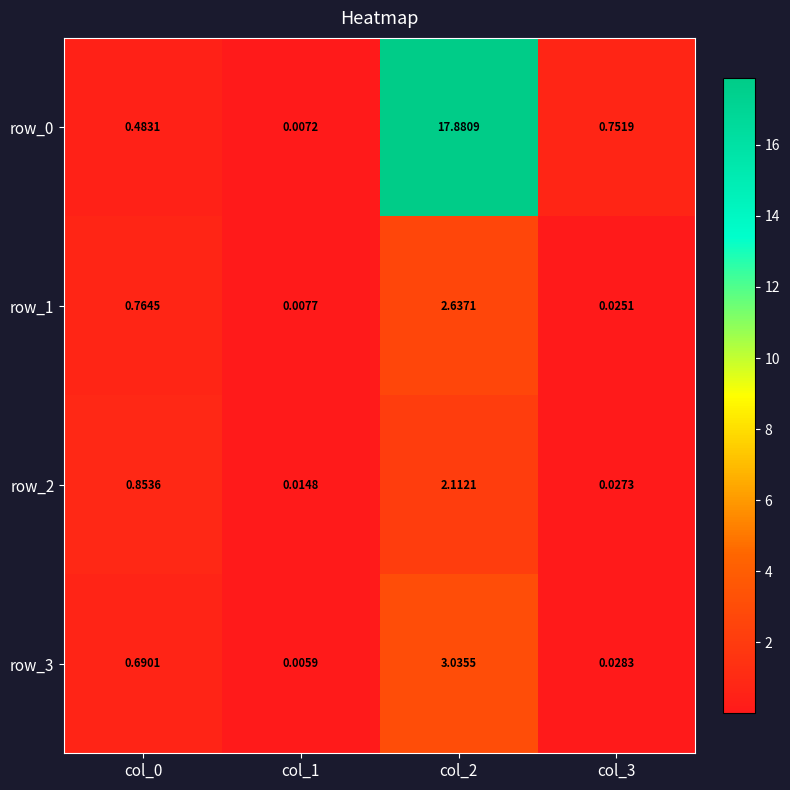

Is the value of row_3 at col_3 greater than the value of row_2 at col_3?

Yes